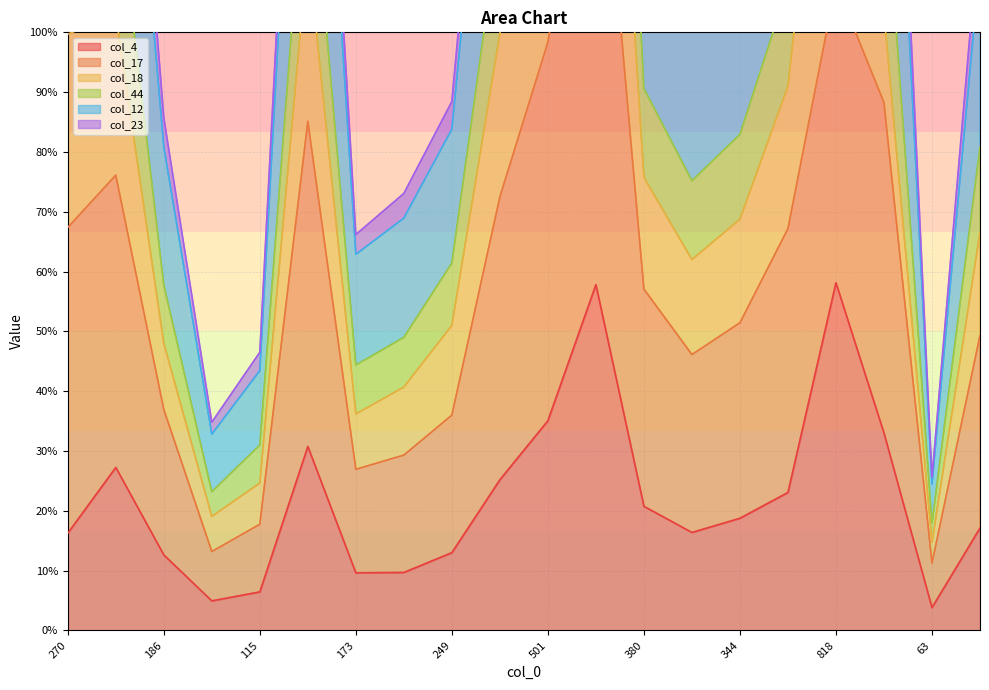

What is the label of the 7th point from the right?

310